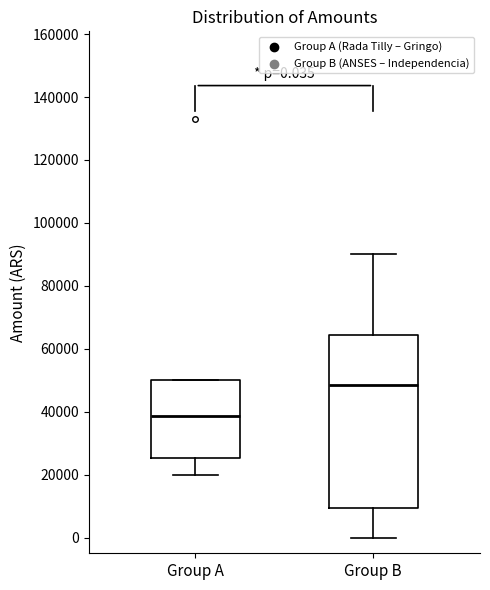

Which box has the lowest median line?

Group A